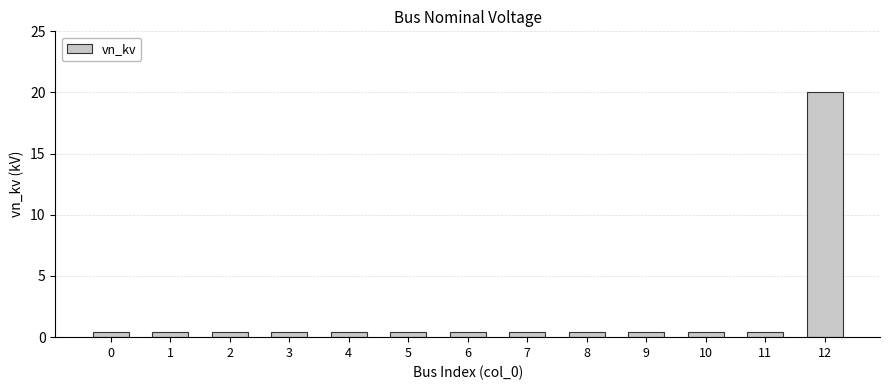

Reading left to right, list all the values displayed in this chart.

0.4	0.4	0.4	0.4	0.4	0.4	0.4	0.4	0.4	0.4	0.4	0.4	20.0